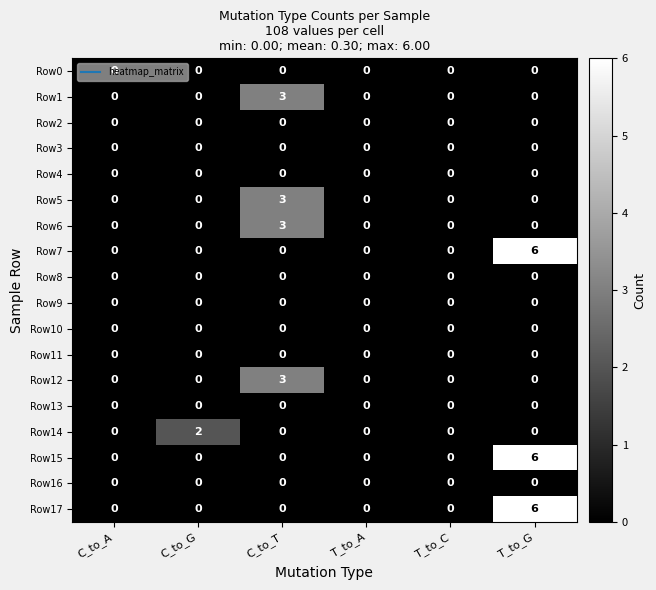

What is the sum of the Row1 values at C_to_G and C_to_T?

3